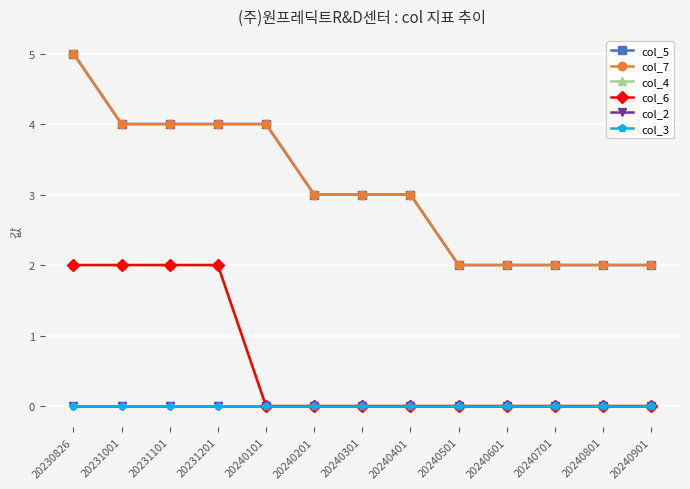

Is it true that col_5 equals 3 at 20240201?

True